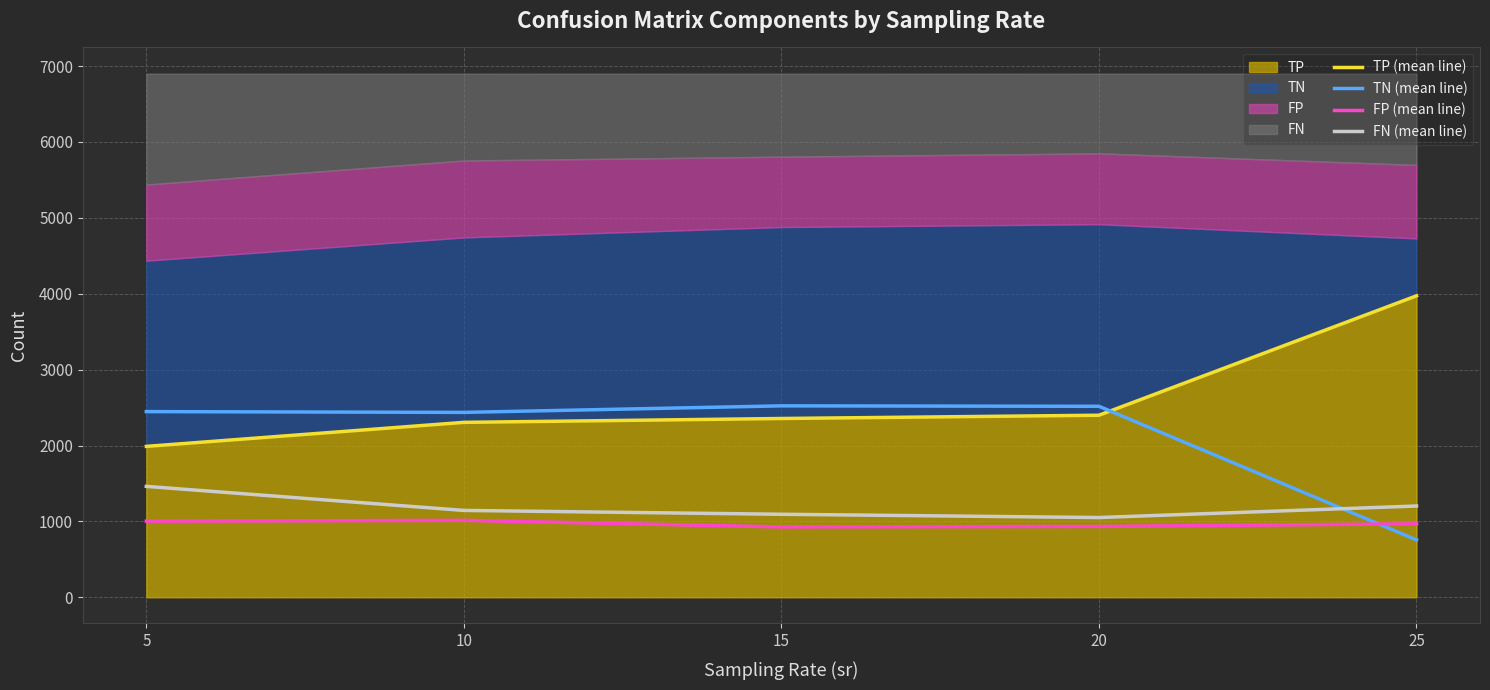

Reading right to left, extract all data points from this chart.

TP (mean line): 25=3972.7	20=2399.3	15=2356.2	10=2305.4	5=1988.8
TN (mean line): 25=756.5	20=2517.0	15=2522.9	10=2436.7	5=2447.1
FP (mean line): 25=968.8	20=933.7	15=927.2	10=1013.9	5=1003.5
FN (mean line): 25=1203.1	20=1051.0	15=1094.2	10=1144.9	5=1461.6